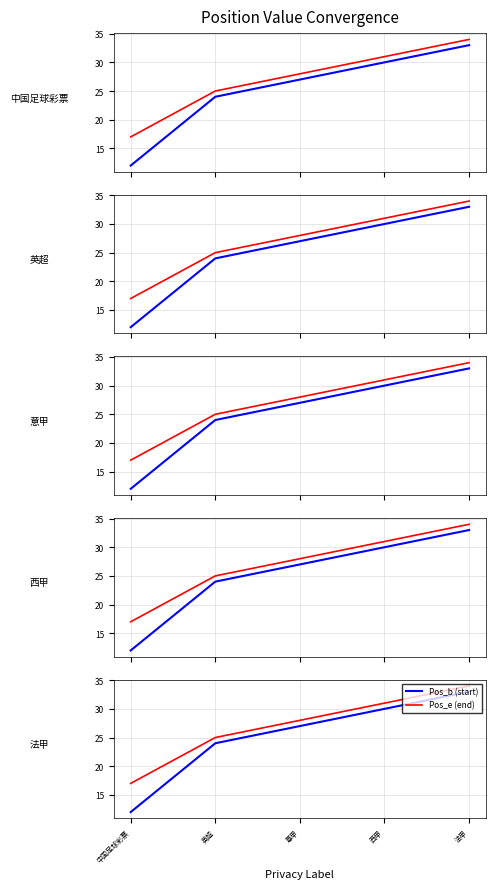

What are all the series names shown in the legend?

Pos_b, Pos_e